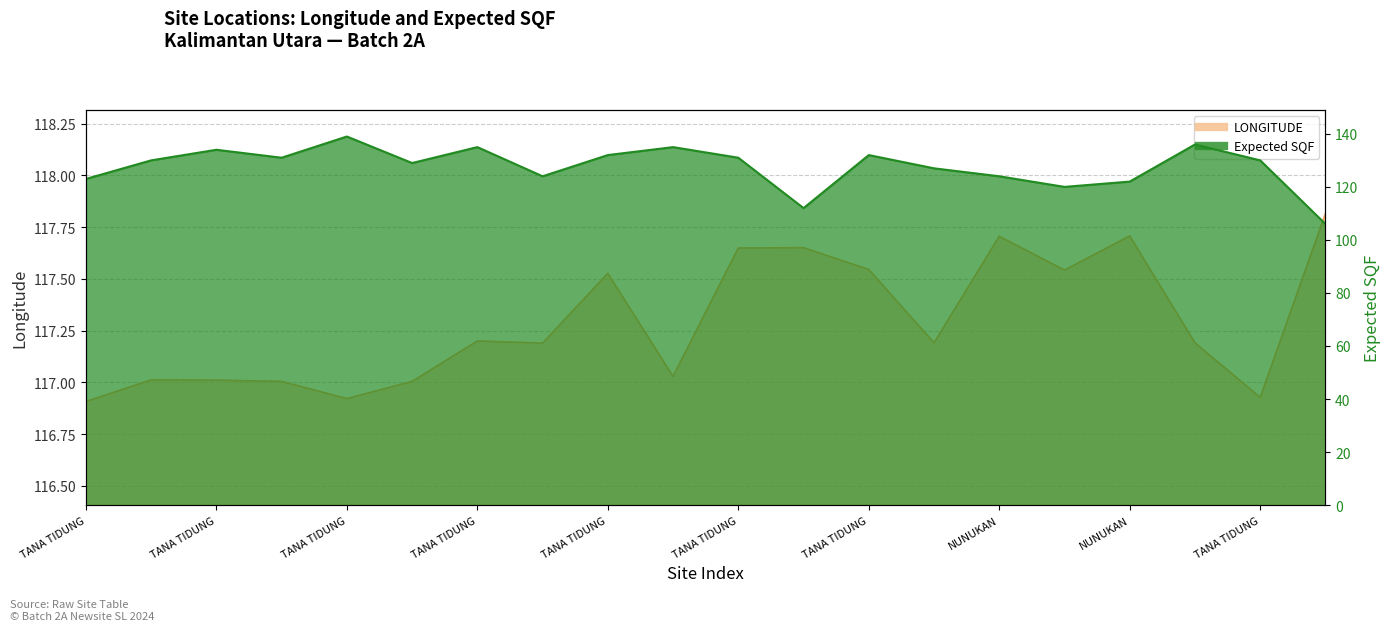

Between KAB. TANA TIDUNG and KAB. TANA TIDUNG, which series saw the biggest shift?

Expected SQF